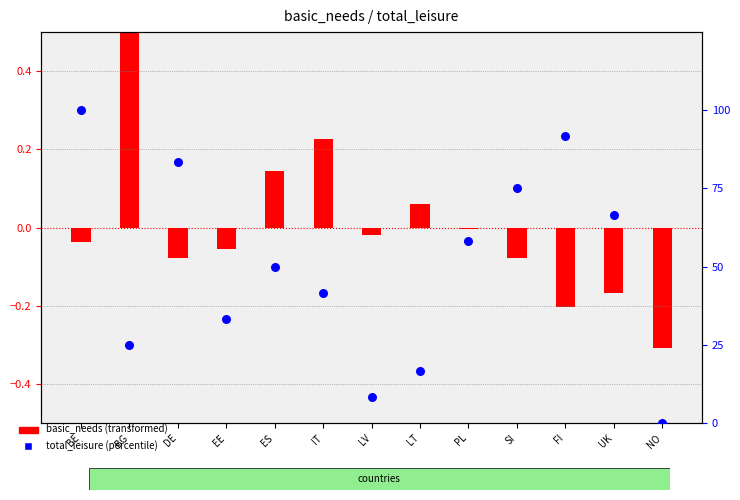

What is the ratio of the value at PL to the value at EE?

1.8